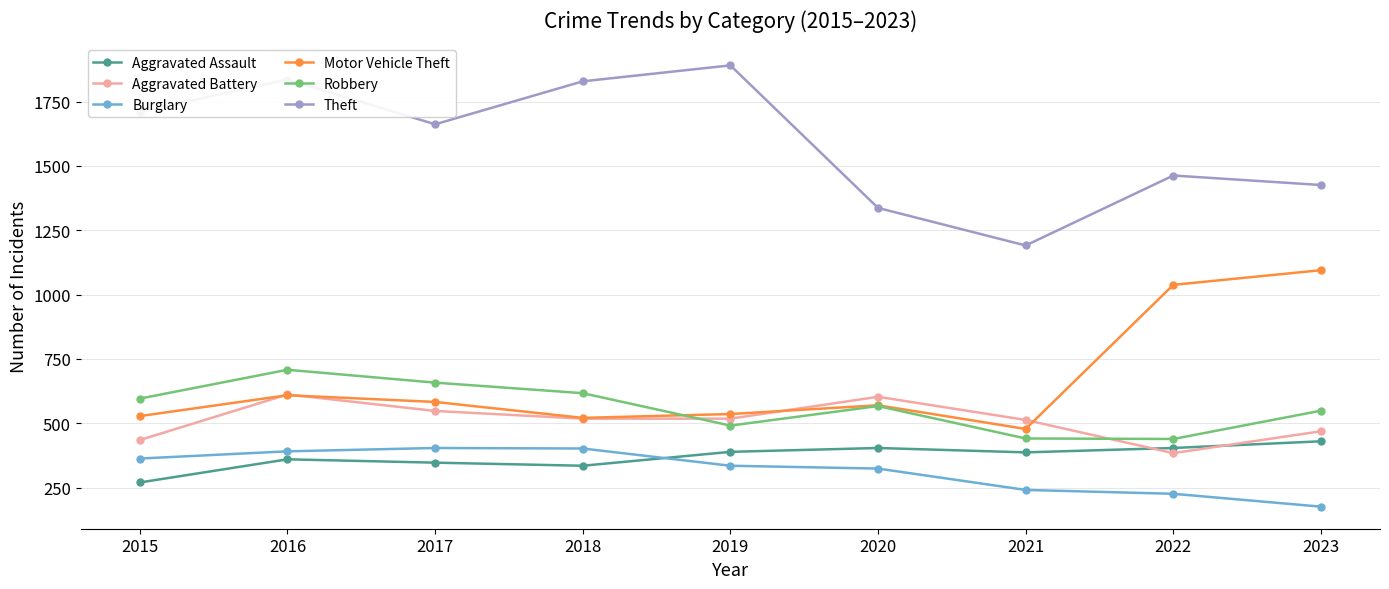

True or false: Aggravated Battery has more than 0 points higher than both neighbors.

True